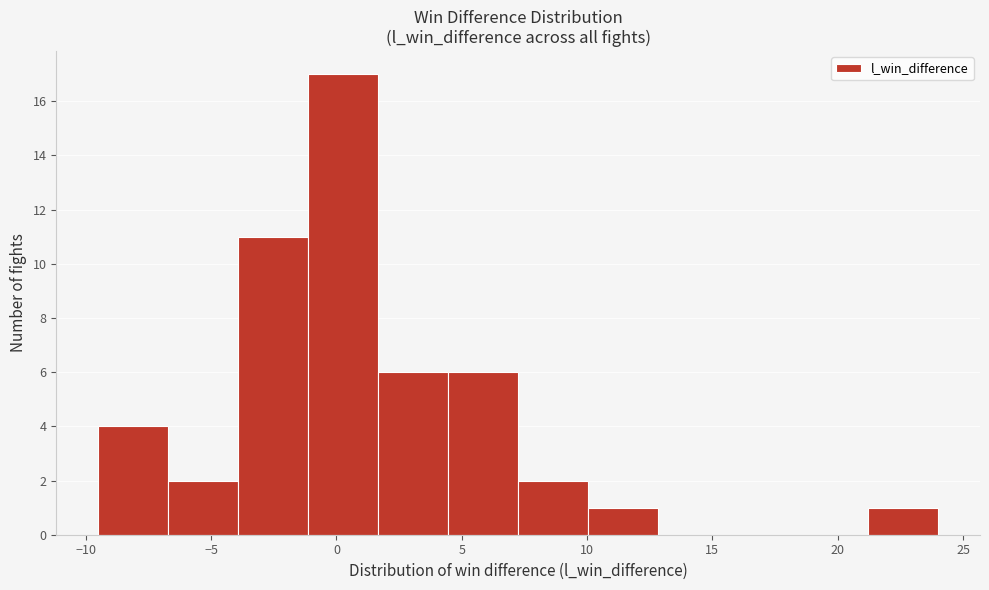

Reading left to right, transcribe this chart: for each bar, give the range it covers on the x-axis and its height. Neither the bar edges nor the heights are printed on the chart, so give them approximately, as read against the axes.

-9.5 to -6.5: 4
-6.5 to -4.0: 2
-4.0 to -1.0: 11
-1.0 to 1.5: 17
1.5 to 4.5: 6
4.5 to 7.5: 6
7.5 to 10.0: 2
10.0 to 13.0: 1
13.0 to 15.5: 0
15.5 to 18.5: 0
18.5 to 21.0: 0
21.0 to 24.0: 1